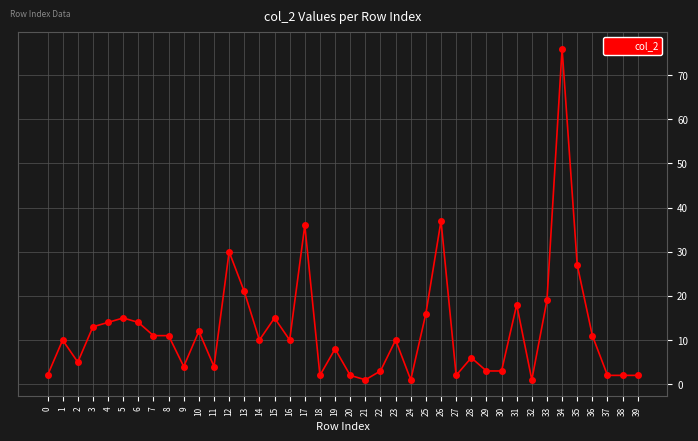

Is it true that the value at 3 is 13?

True